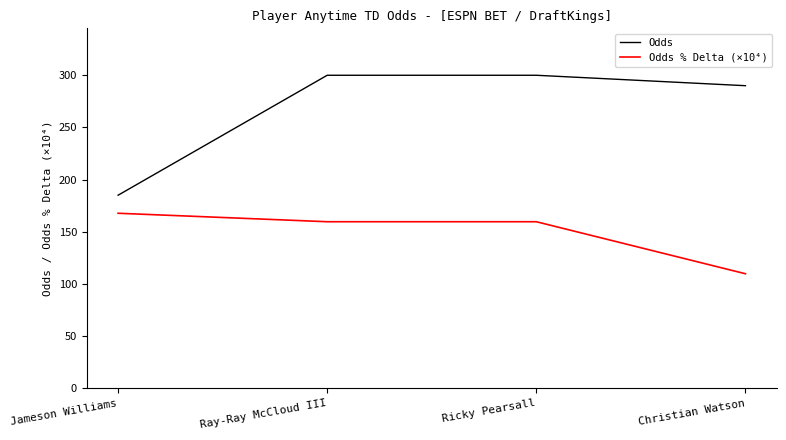

Does the chart have visible grid lines?

No